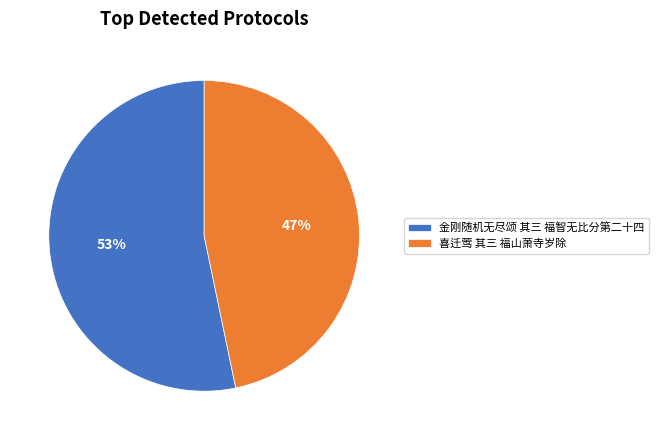

To the nearest percent, what is the combined percentage of 金刚随机无尽颂 其三 福智无比分第二十四 and 喜迁莺 其三 福山萧寺岁除?

100%